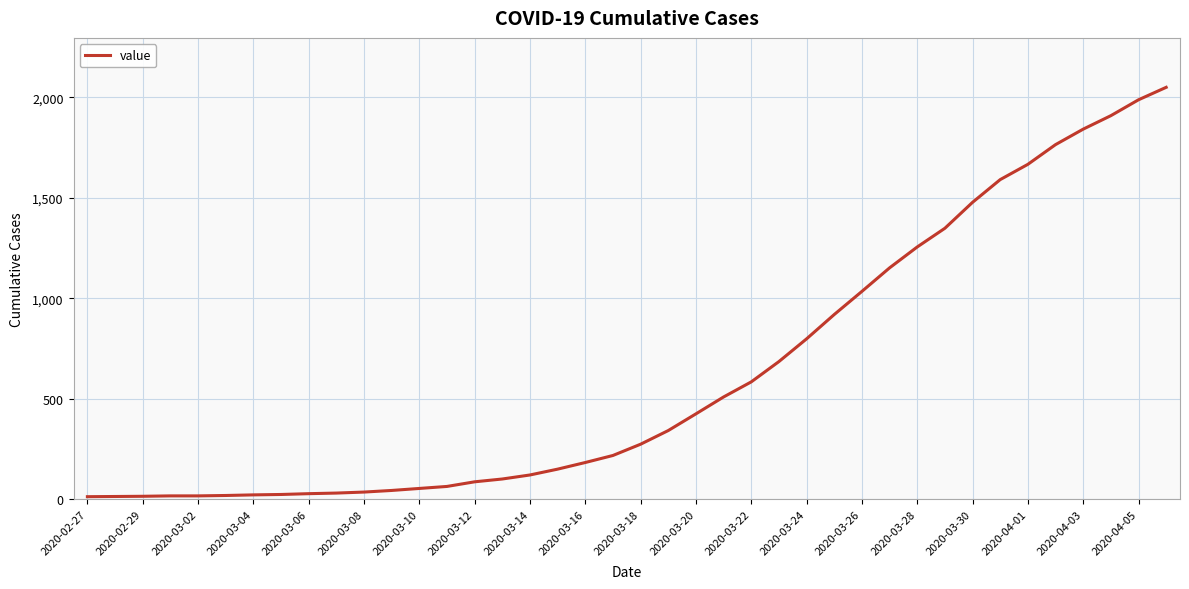

What is the difference between the maximum and minimum values?

2036